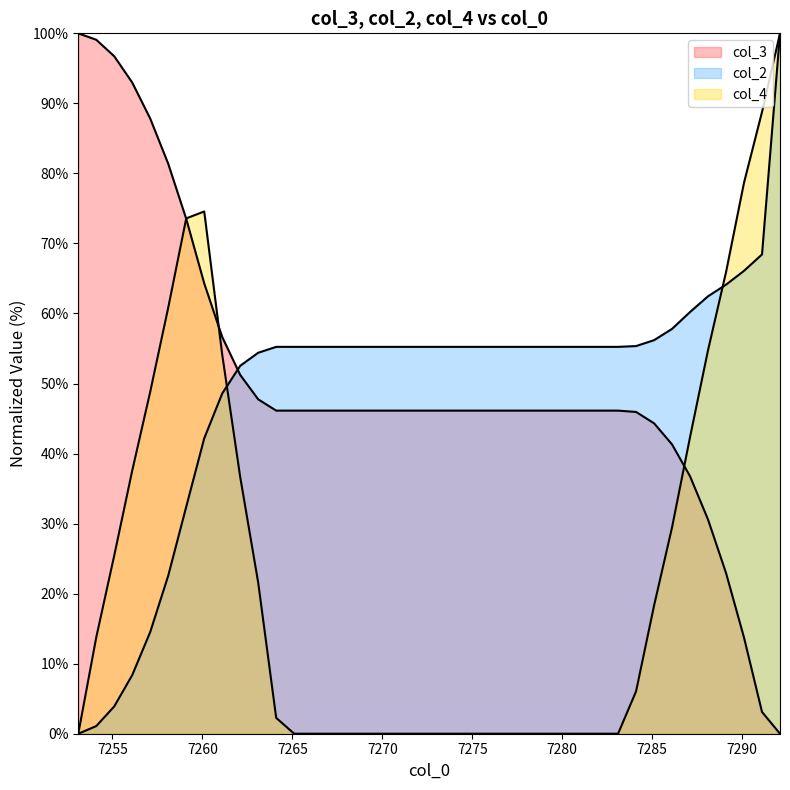

What is the average value of the col_2 series?

49.4